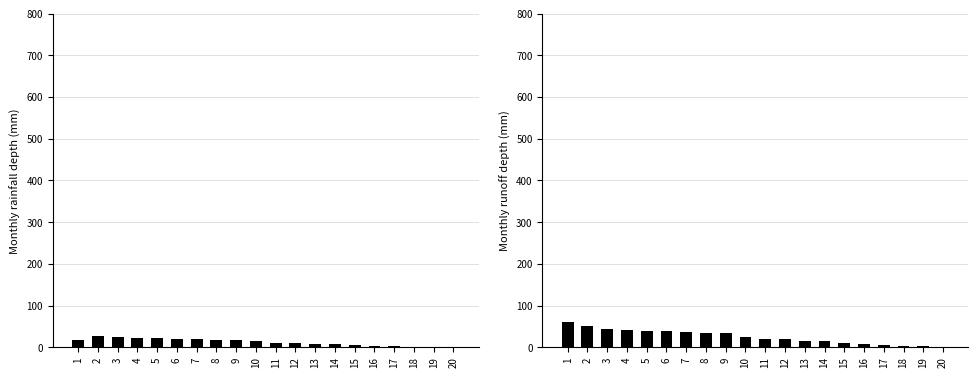

What value does the Latitude series have at 17?

3.0